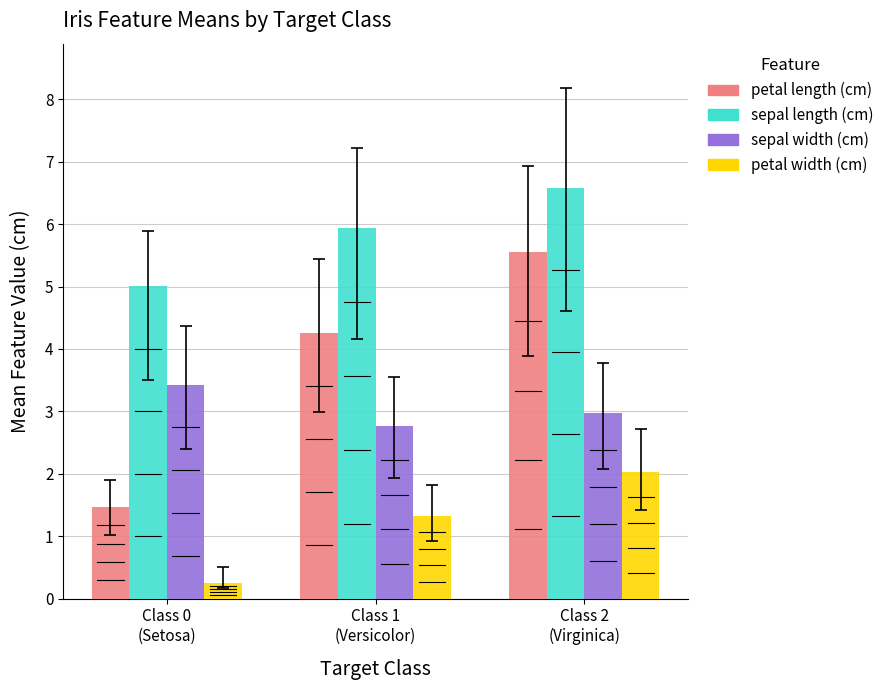

What is the value of the petal width (cm) bar at the 2nd from the left?

1.3